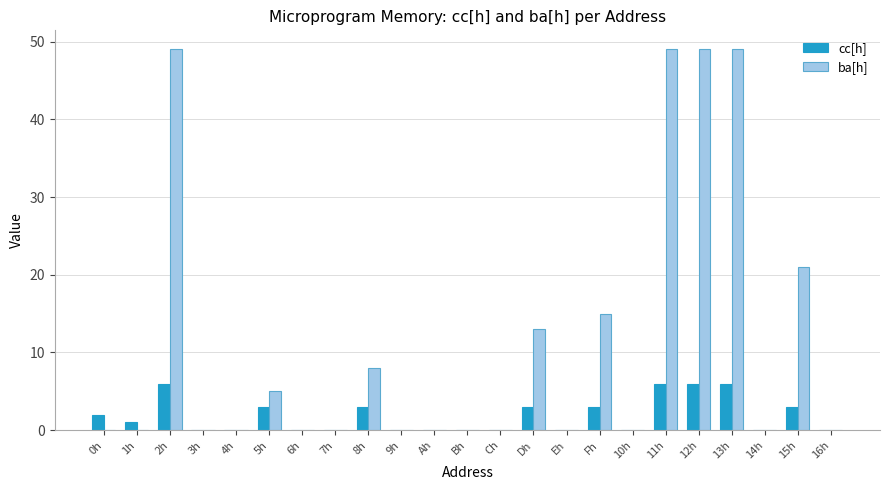

The cc[h] series shows 6 at 12h. True or false?

True